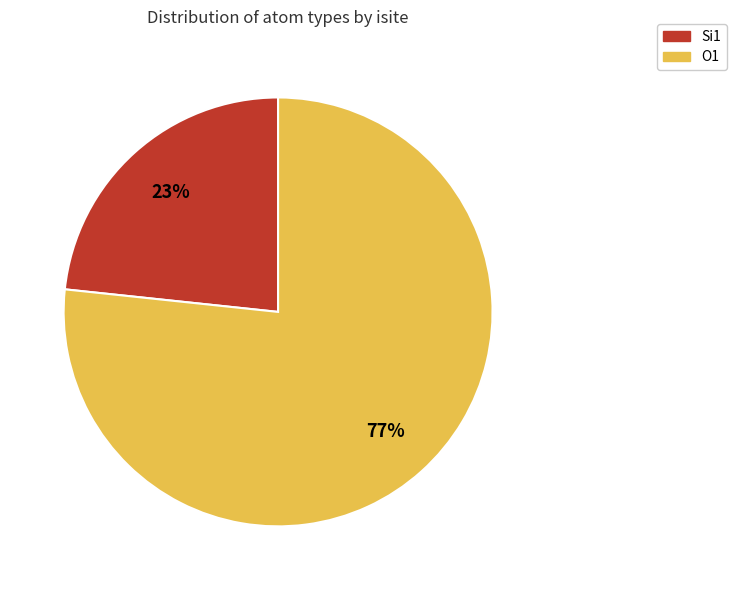

Is there a majority slice in this chart?

Yes